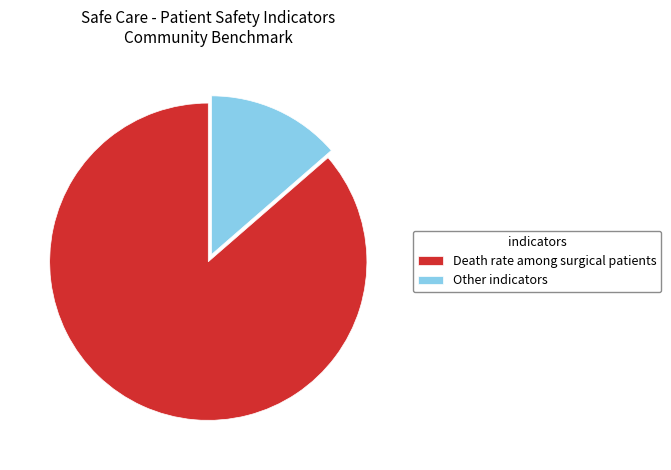

What is the ratio of the value at Death rate among surgical patients to the value at Other indicators?

6.3